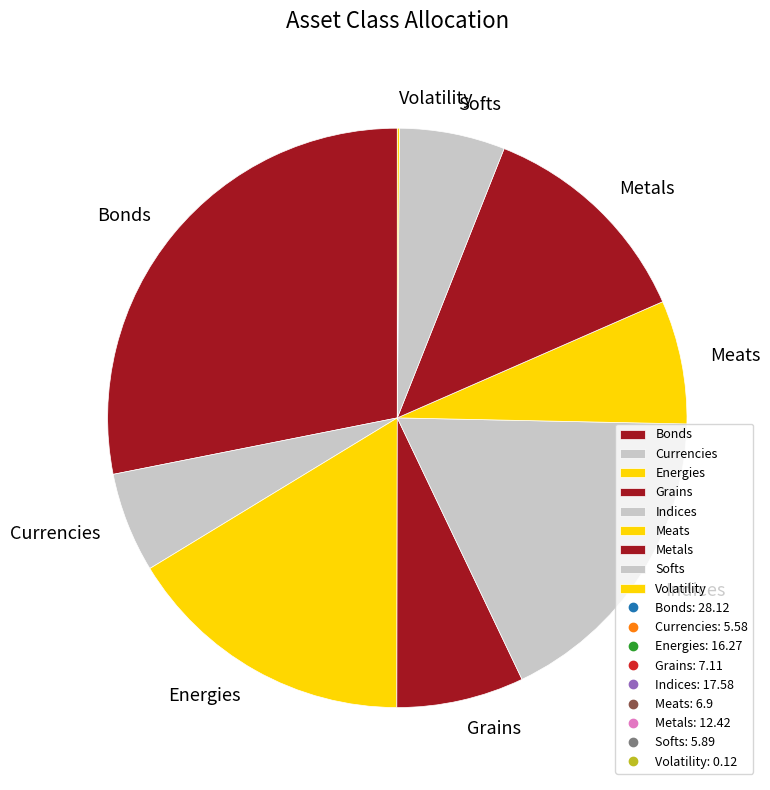

True or false: Indices accounts for 18% of the total.

True